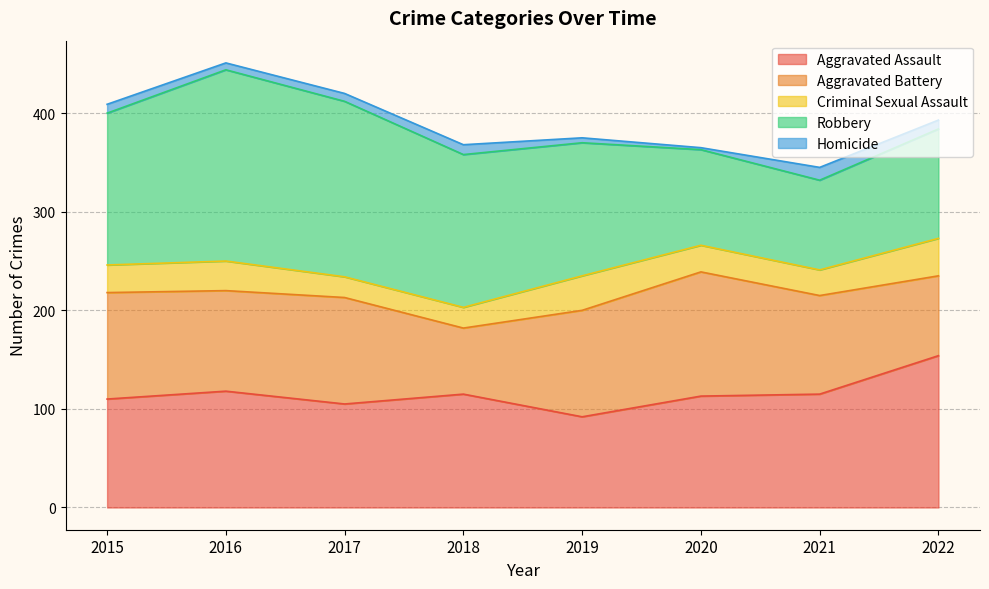

Is it true that Homicide equals 10 at 2018?

True